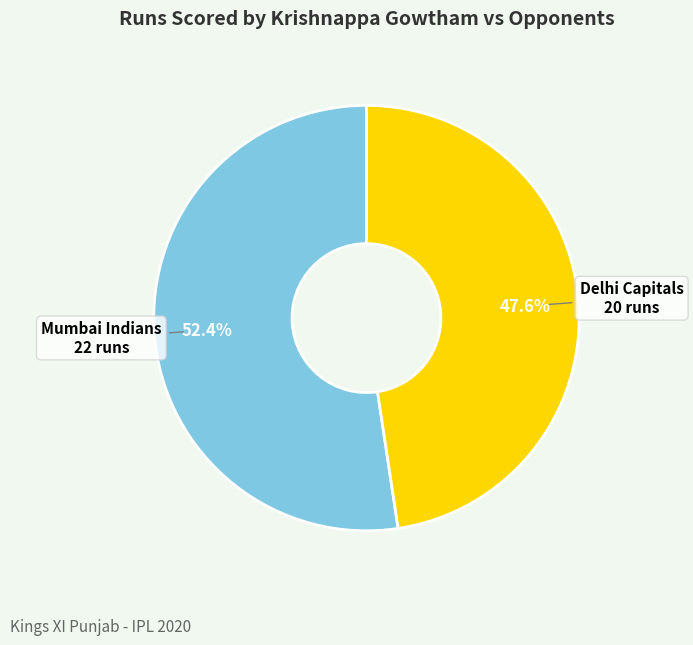

Is Mumbai Indians the majority of the pie?

Yes